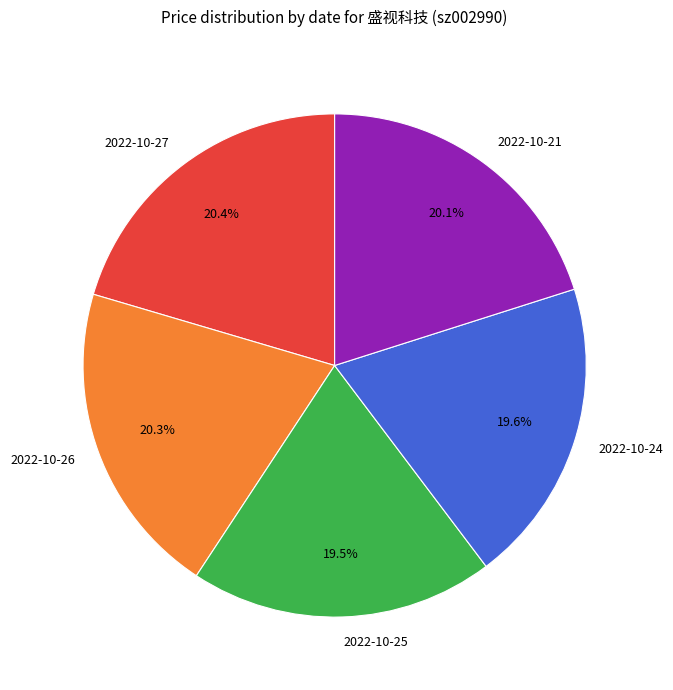

Does 2022-10-21 represent more than half of the total?

No